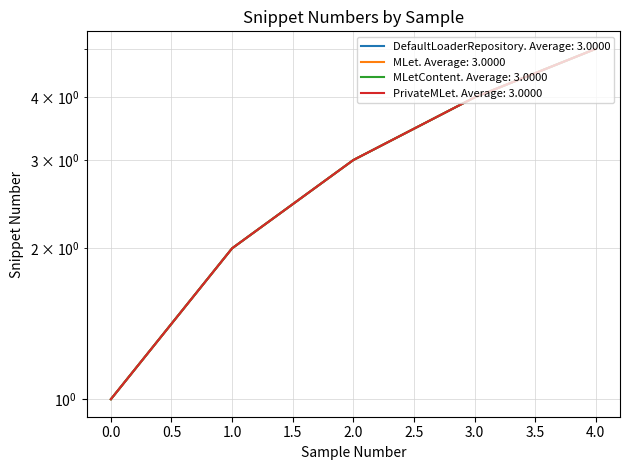

Reading left to right, transcribe all the data shown in this chart.

DefaultLoaderRepository: 0=1	1=2	2=3	3=4	4=5
MLet: 0=1	1=2	2=3	3=4	4=5
MLetContent: 0=1	1=2	2=3	3=4	4=5
PrivateMLet: 0=1	1=2	2=3	3=4	4=5